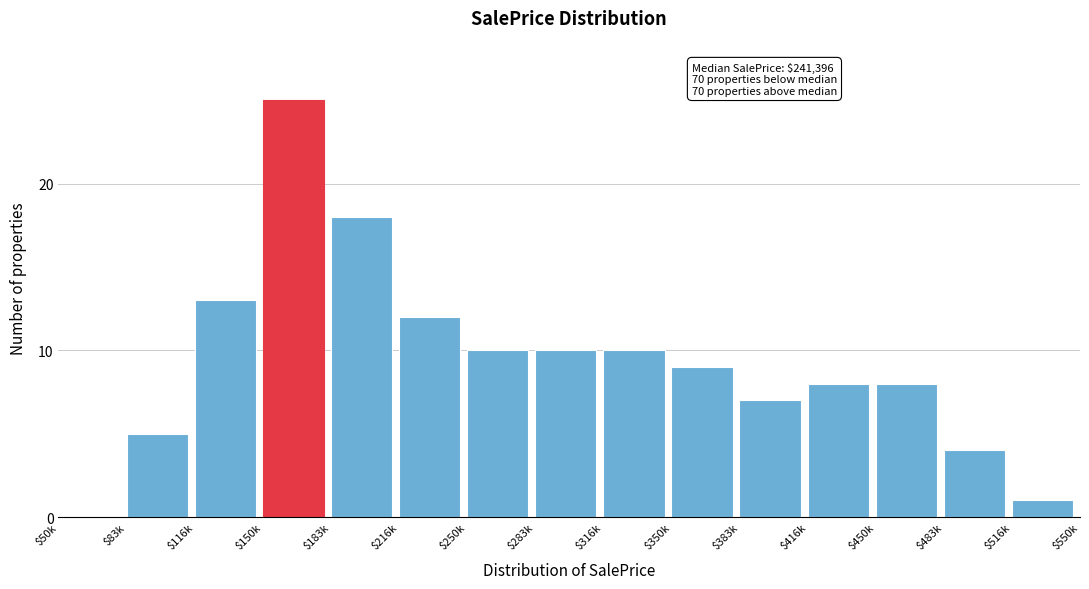

What is the sum of all values?

140